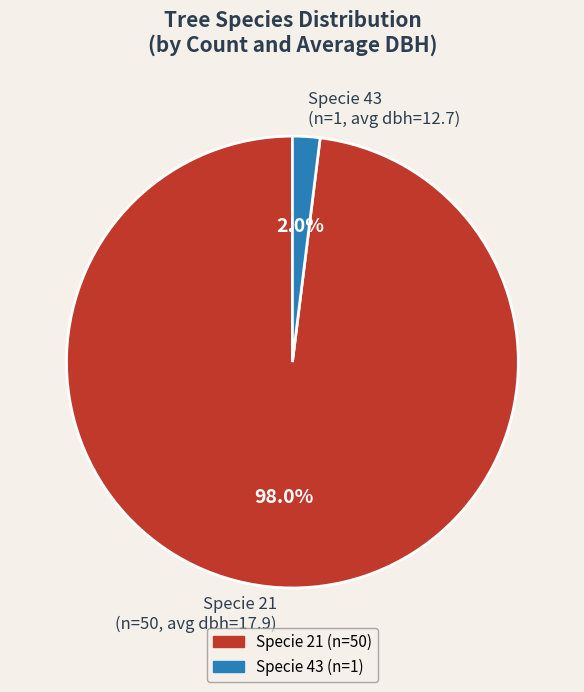

Count the number of slices in the pie.

2